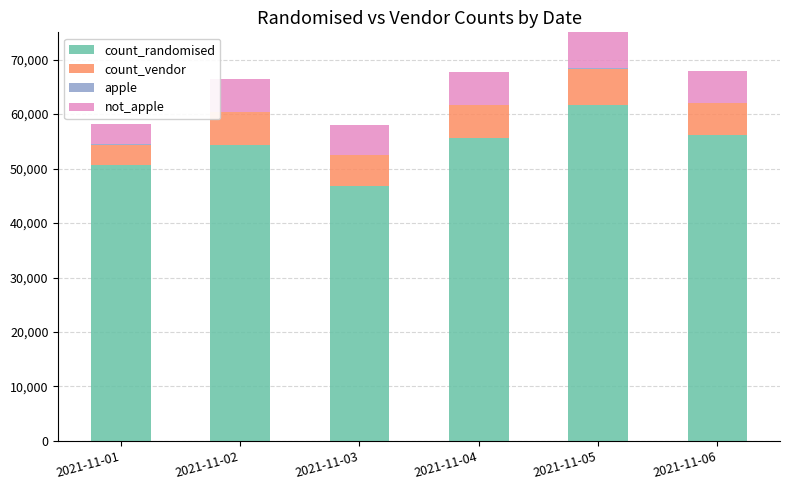

At which category is the sum across all series the highest?

2021-11-05